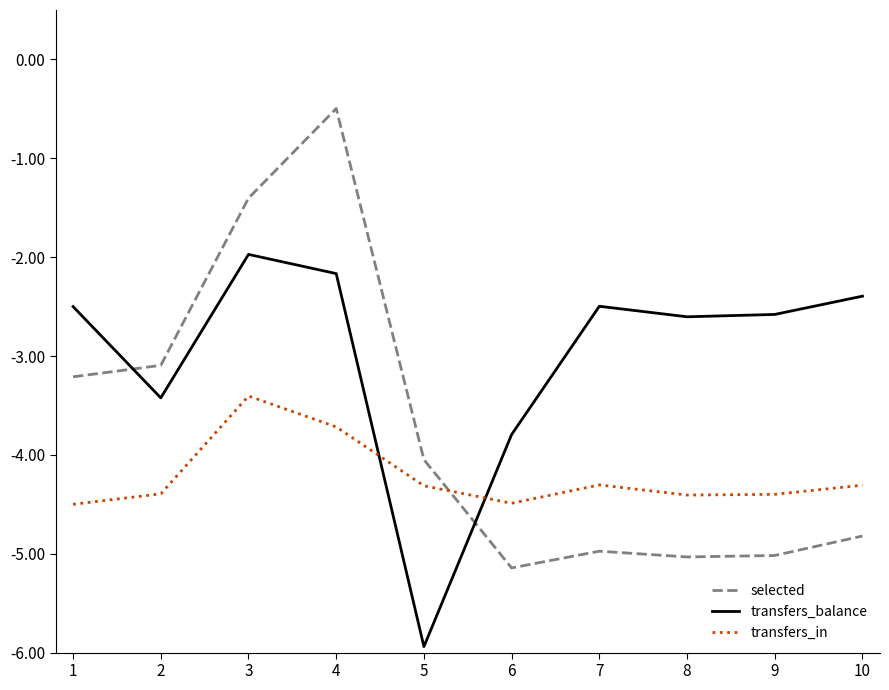

How many lines are shown in the chart?

3